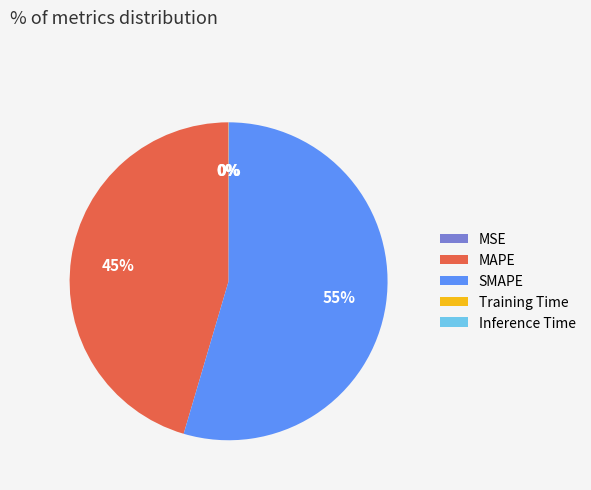

Is it true that MAPE is 60% of the pie?

False